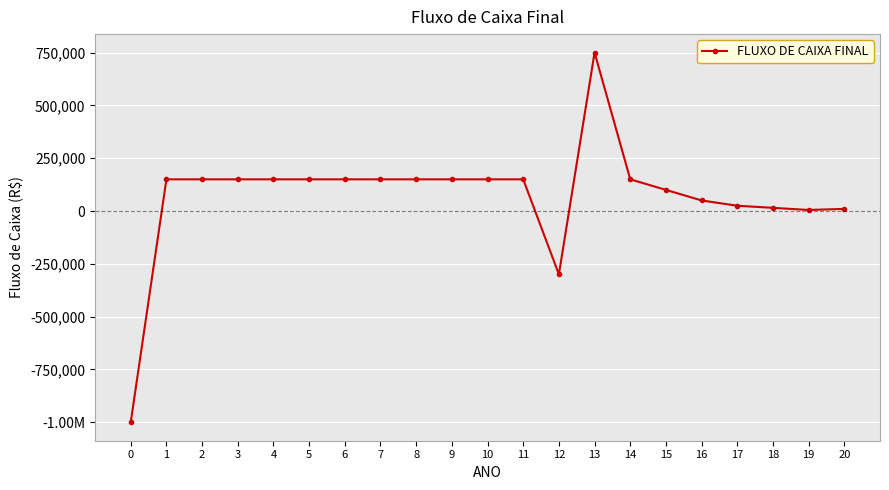

The chart shows a value of 150000 at 10. True or false?

True